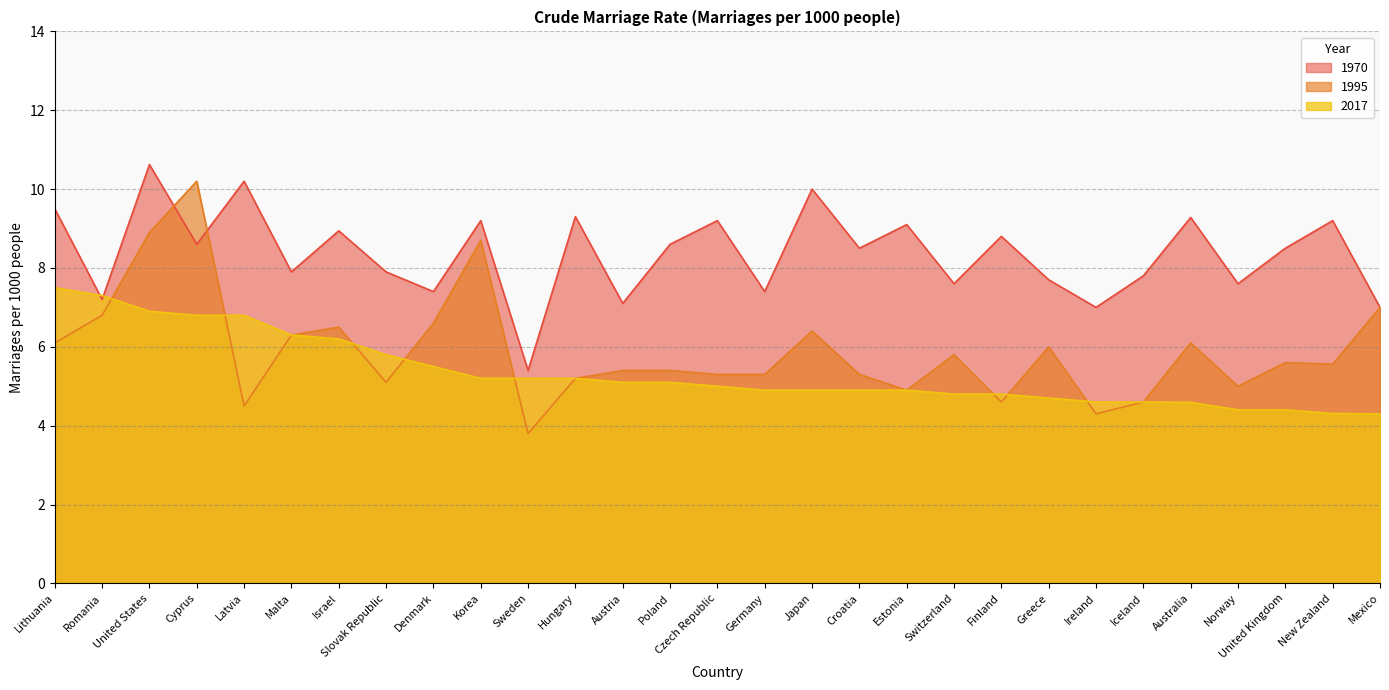

Rank the series at Lithuania from lowest to highest value.

1995, 2017, 1970